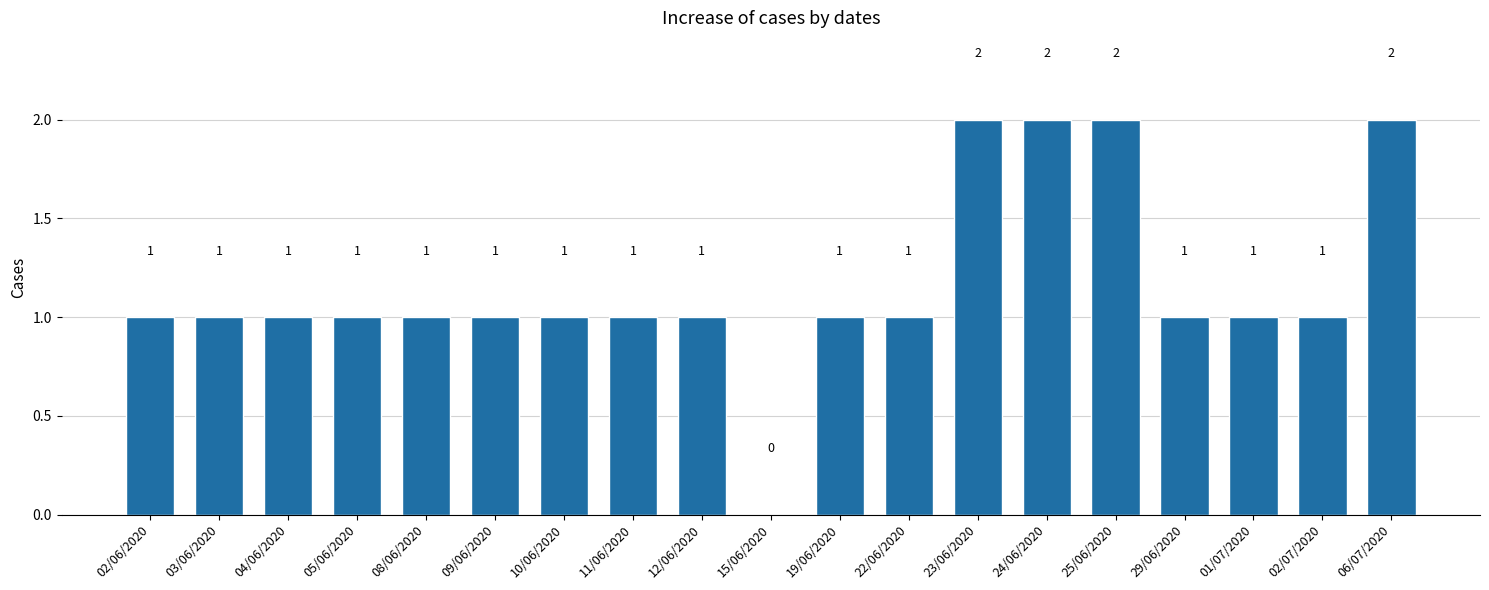

Is it true that the value at 10/06/2020 is 1?

True